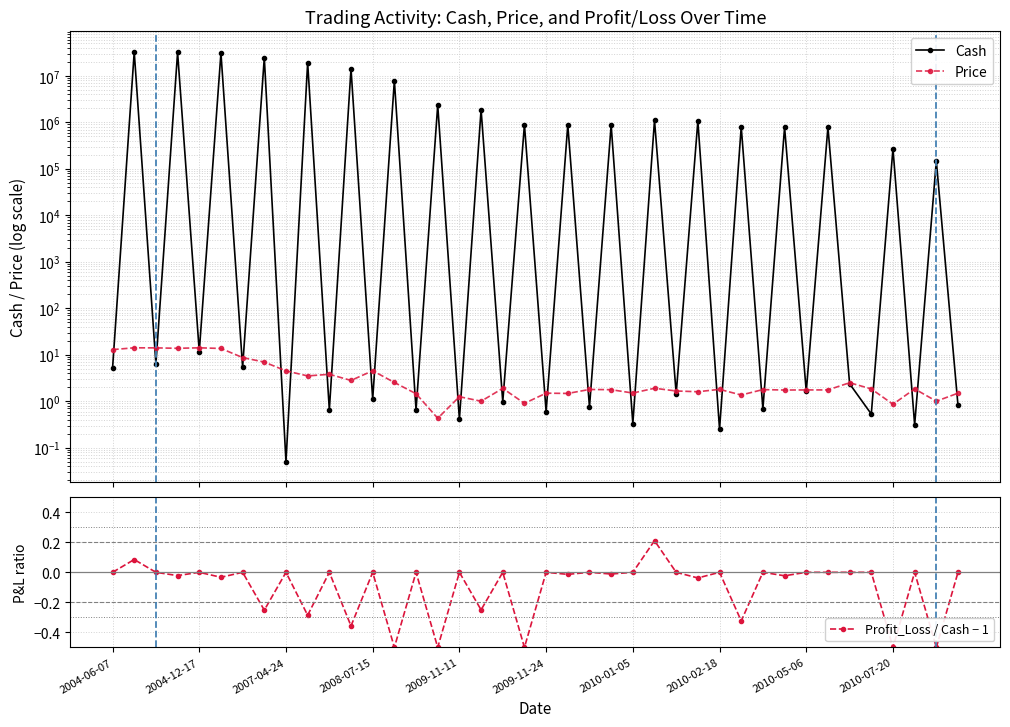

Is it true that Profit_Loss / Cash − 1 equals -0.3 at 2010-01-05?

False